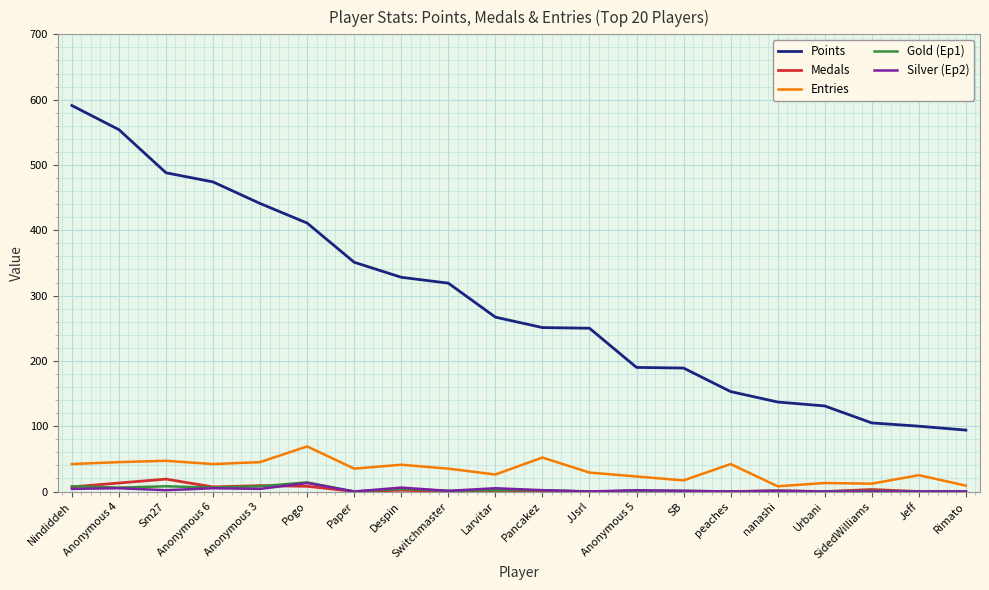

True or false: Entries and Points cross at least once.

False